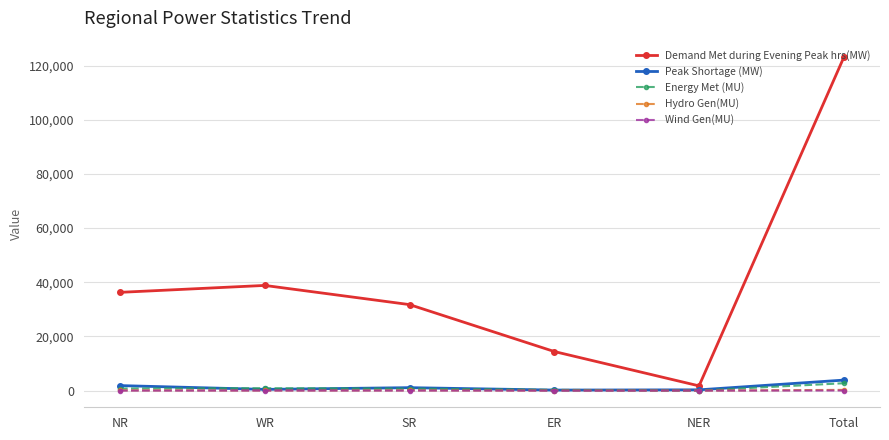

Which series has the largest total across all categories?

Demand Met during Evening Peak hrs(MW)